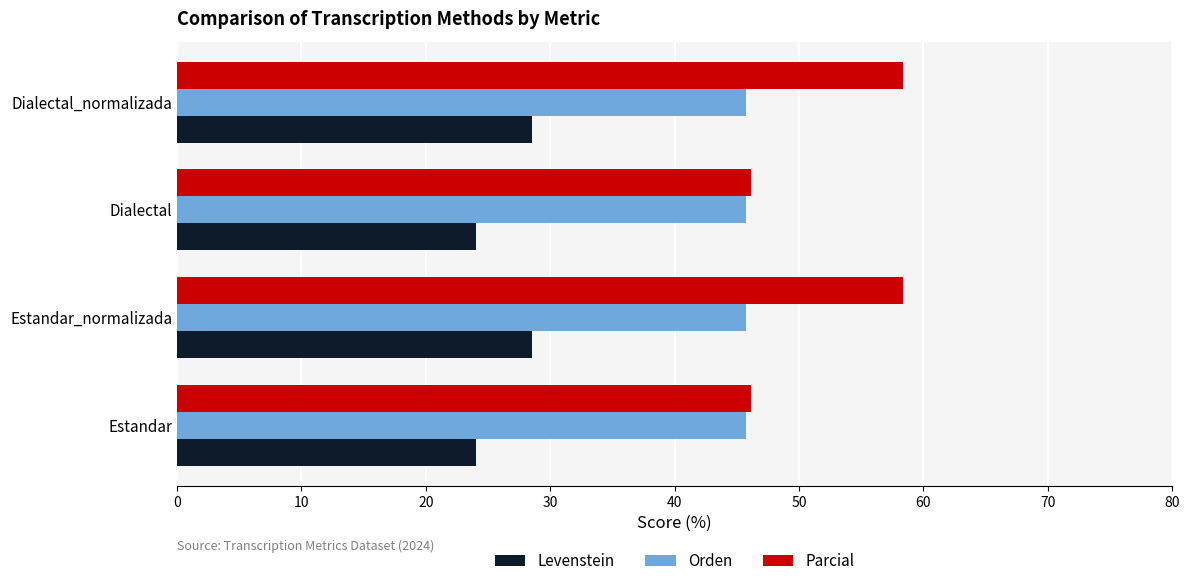

At how many categories does at least one series exceed 30?

4